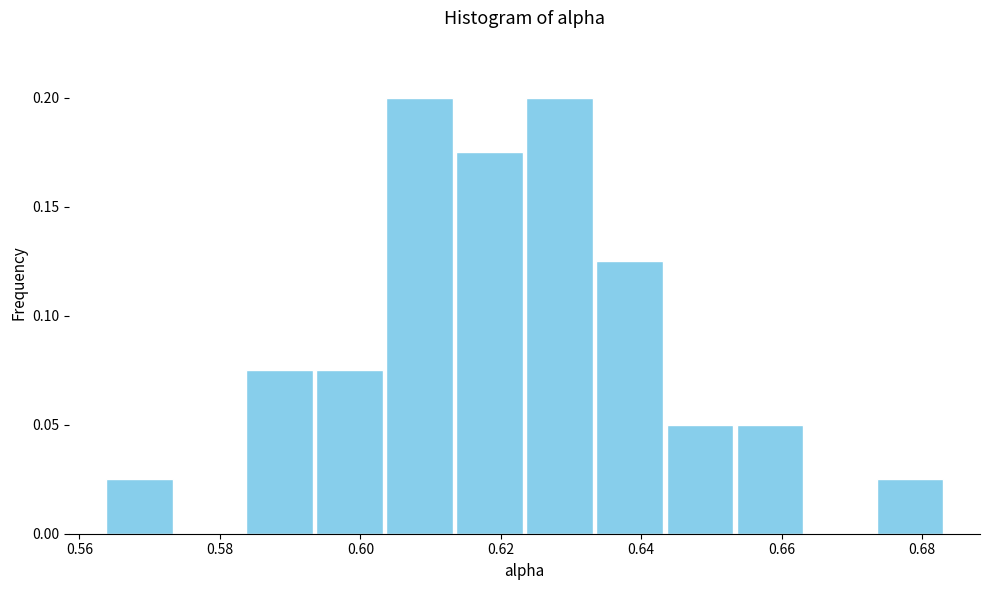

What is the height of the bar covering 0.594 to 0.604 on the x-axis? Neither the bar edges nor the heights are printed on the chart, so give them approximately, as read against the axes.

0.075